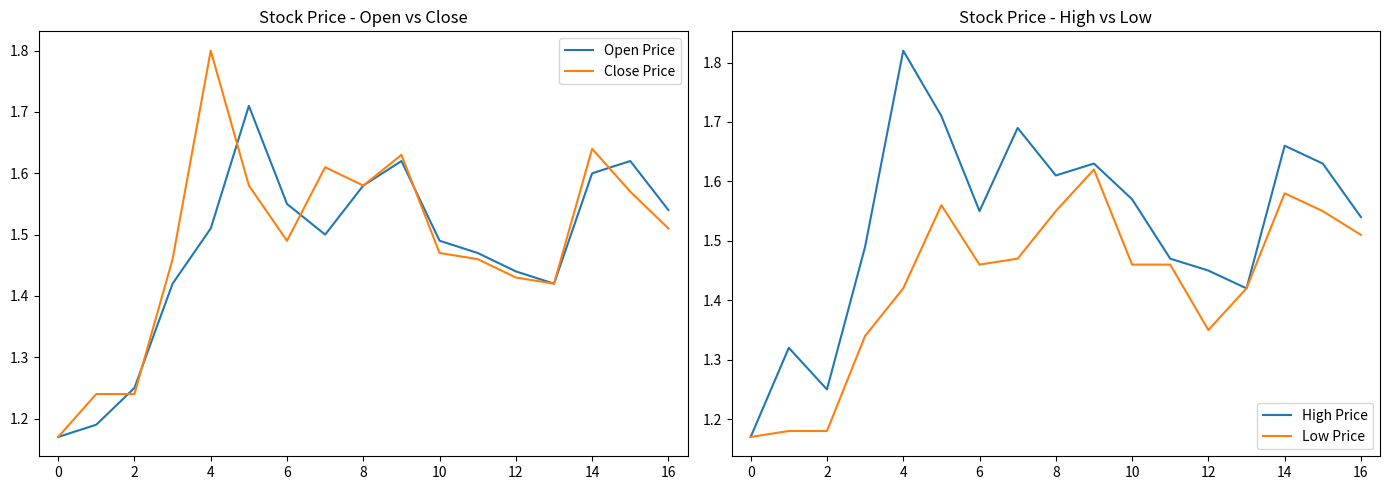

True or false: Open Price and Low Price cross at least once.

False